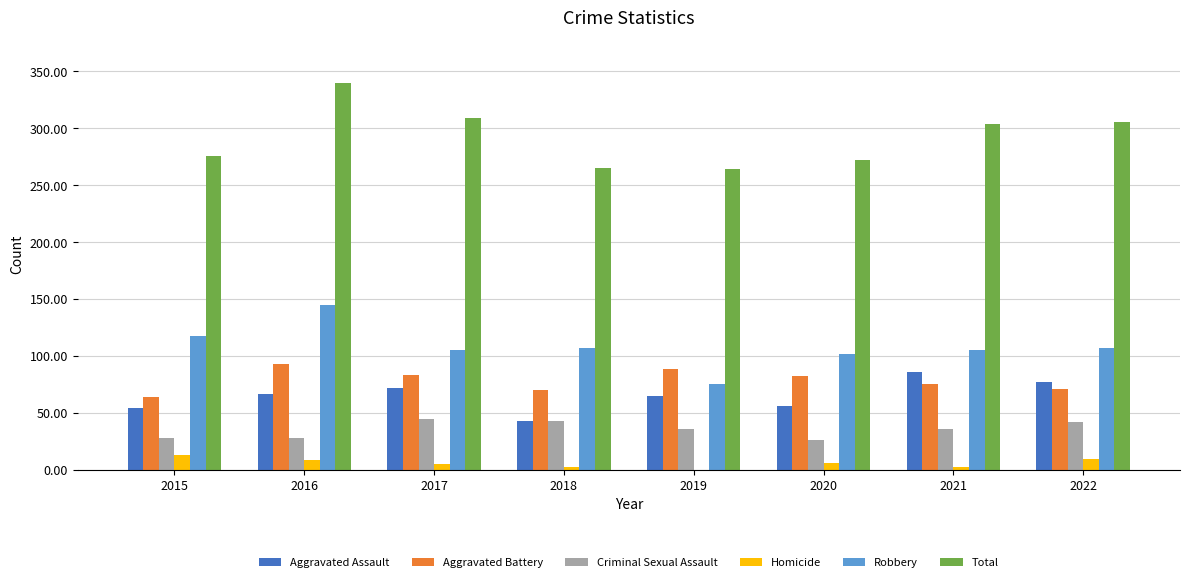

At which category does the chart reach its peak across all series?

2016